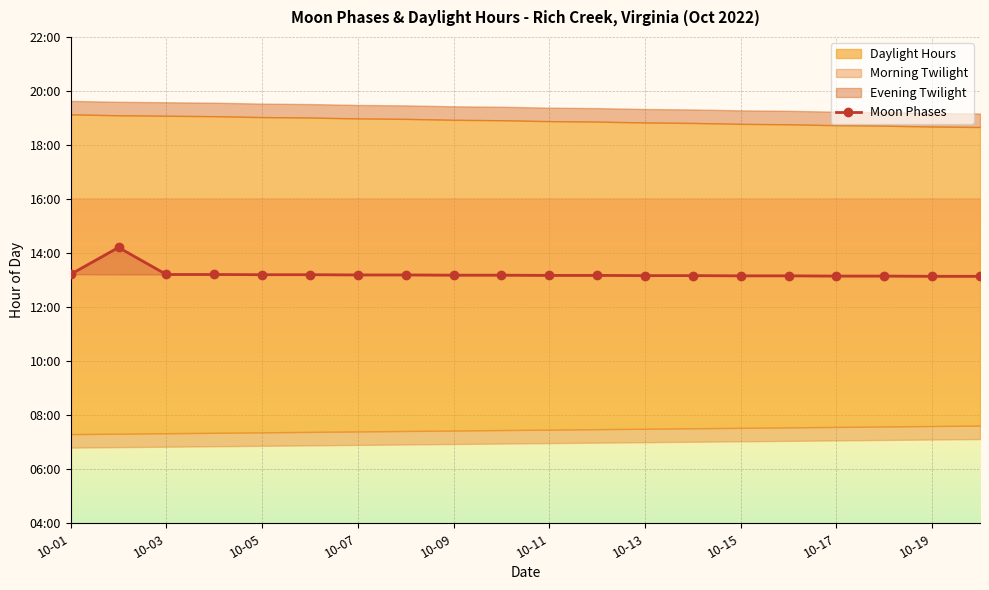

How many points are lower than both their immediate neighbors (excluding endpoints)?

1